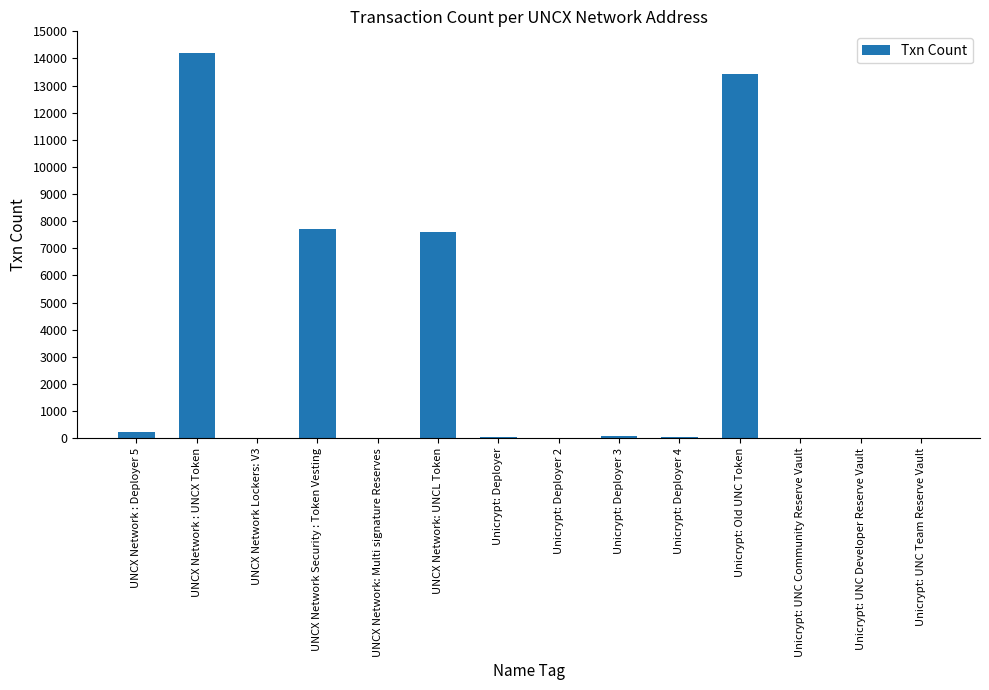

Which category has the highest value across all series?

UNCX Network : UNCX Token